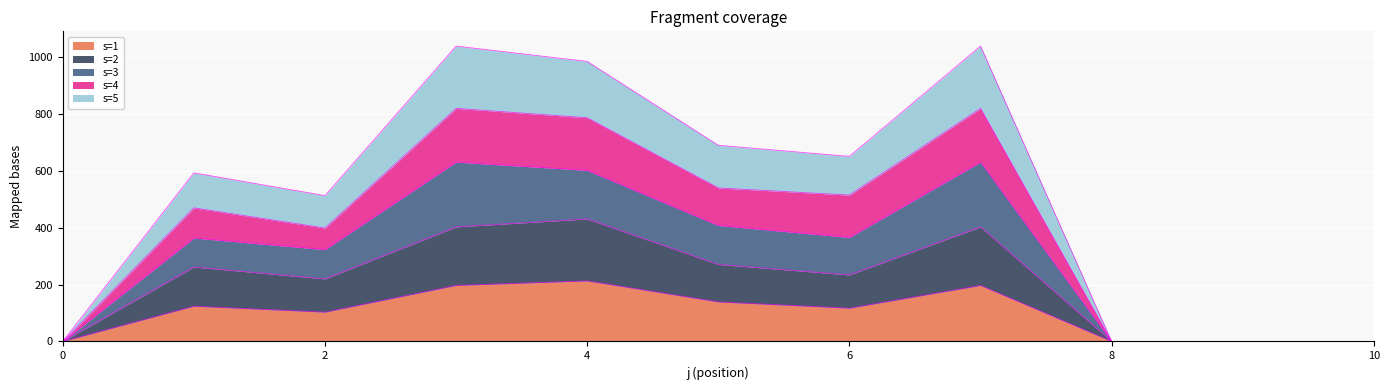

Which has a higher value, 9 or 10?

9